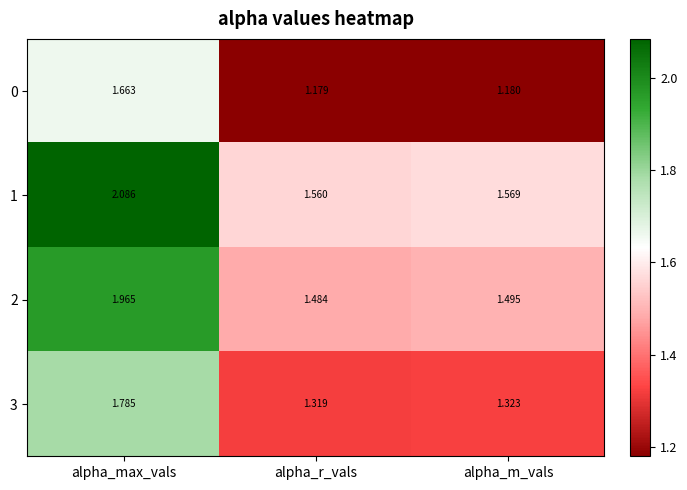

Which category has the lowest value in the 3 series?

alpha_r_vals